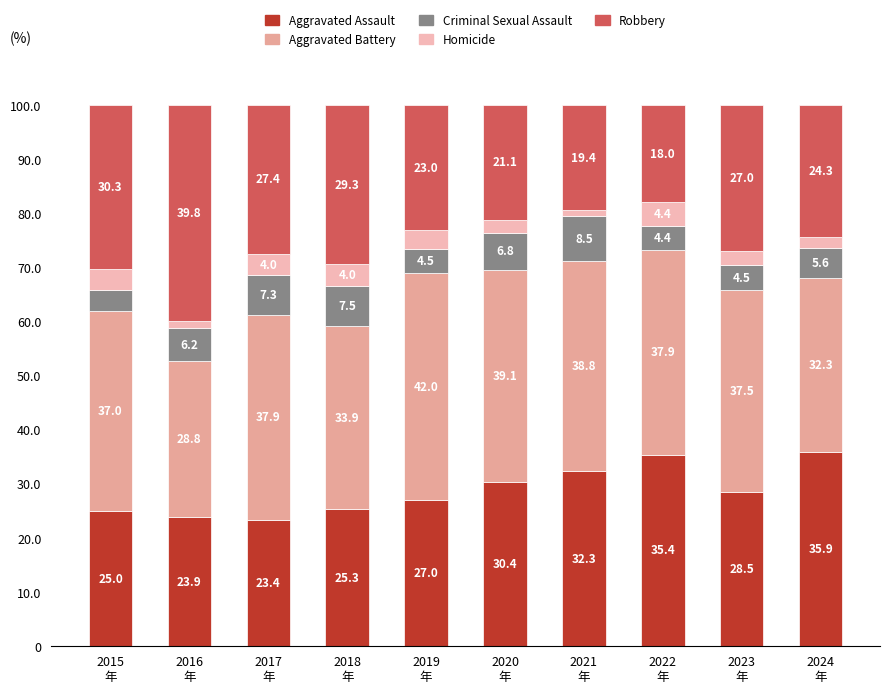

Are the bars horizontal?

No